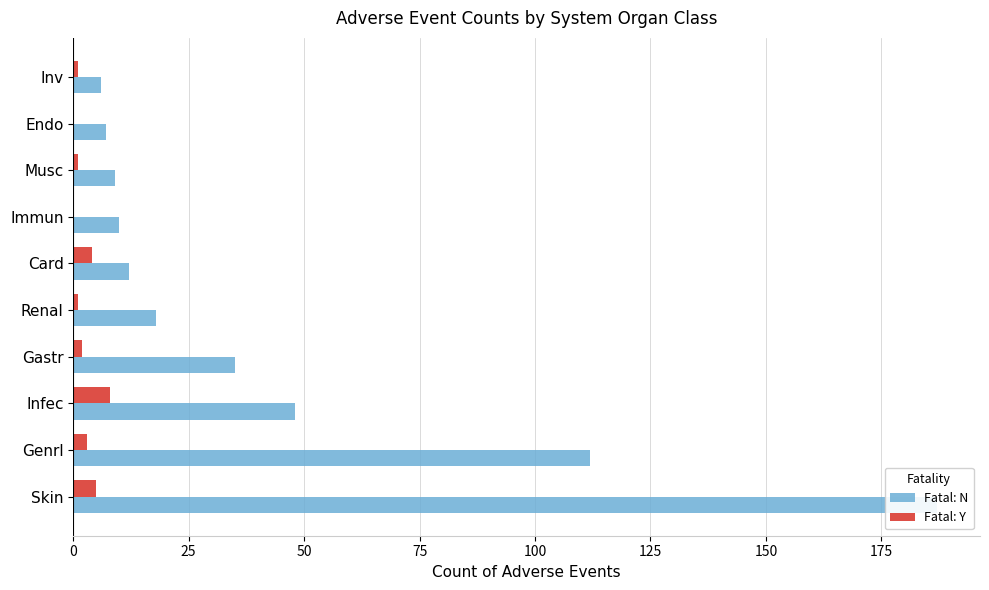

Which series has the largest range (max minus min)?

Fatal: N